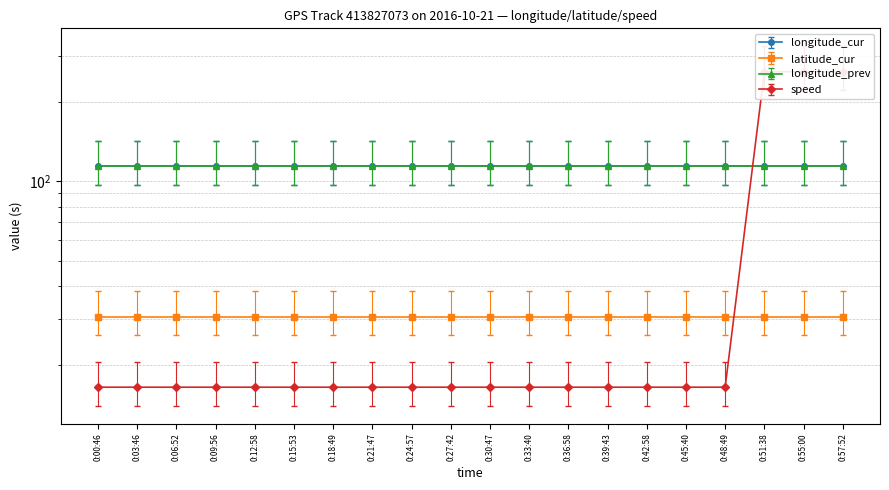

What is the label of the 6th point from the left?

0:15:53